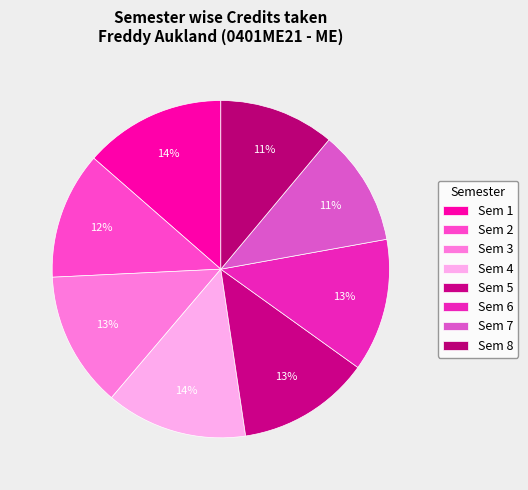

What portion of the pie excludes Sem 4?

86.4%